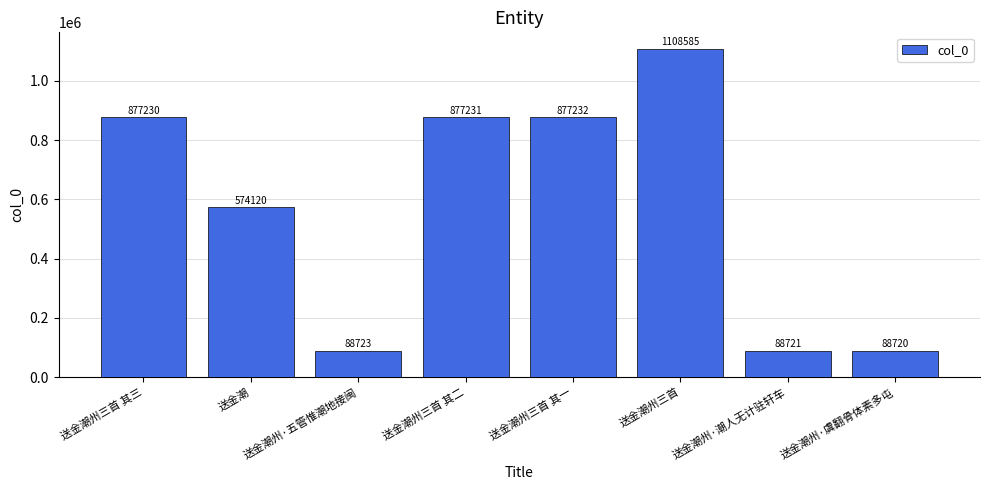

What position from the right is 送金潮州三首 其三?

8